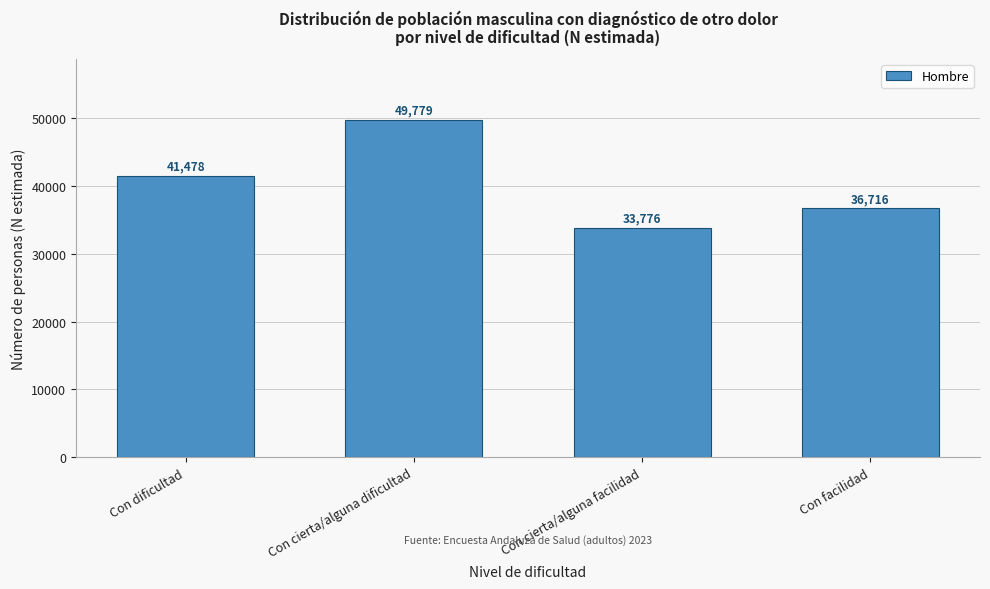

Reading left to right, extract all data points from this chart.

Con dificultad=41478	Con cierta/alguna dificultad=49779	Con cierta/alguna facilidad=33776	Con facilidad=36716